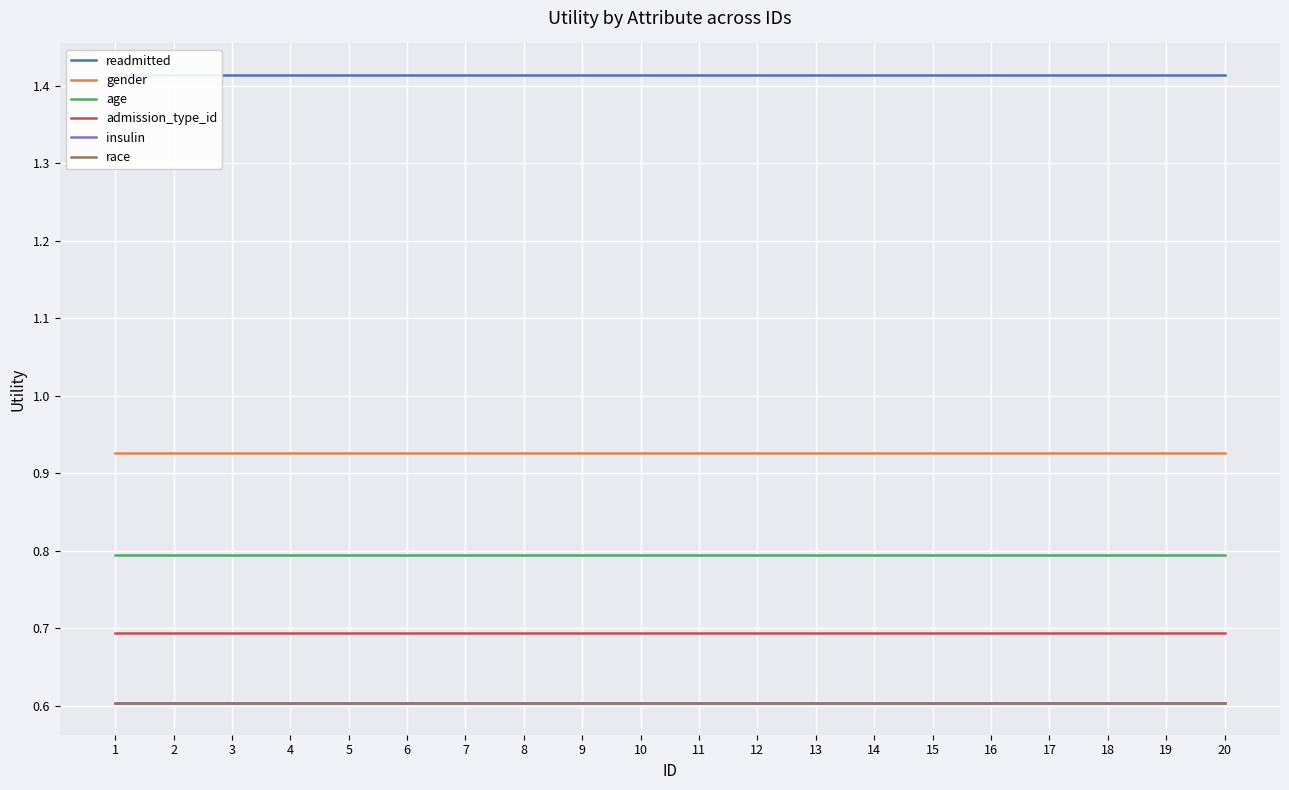

What is the greatest value displayed?

1.4